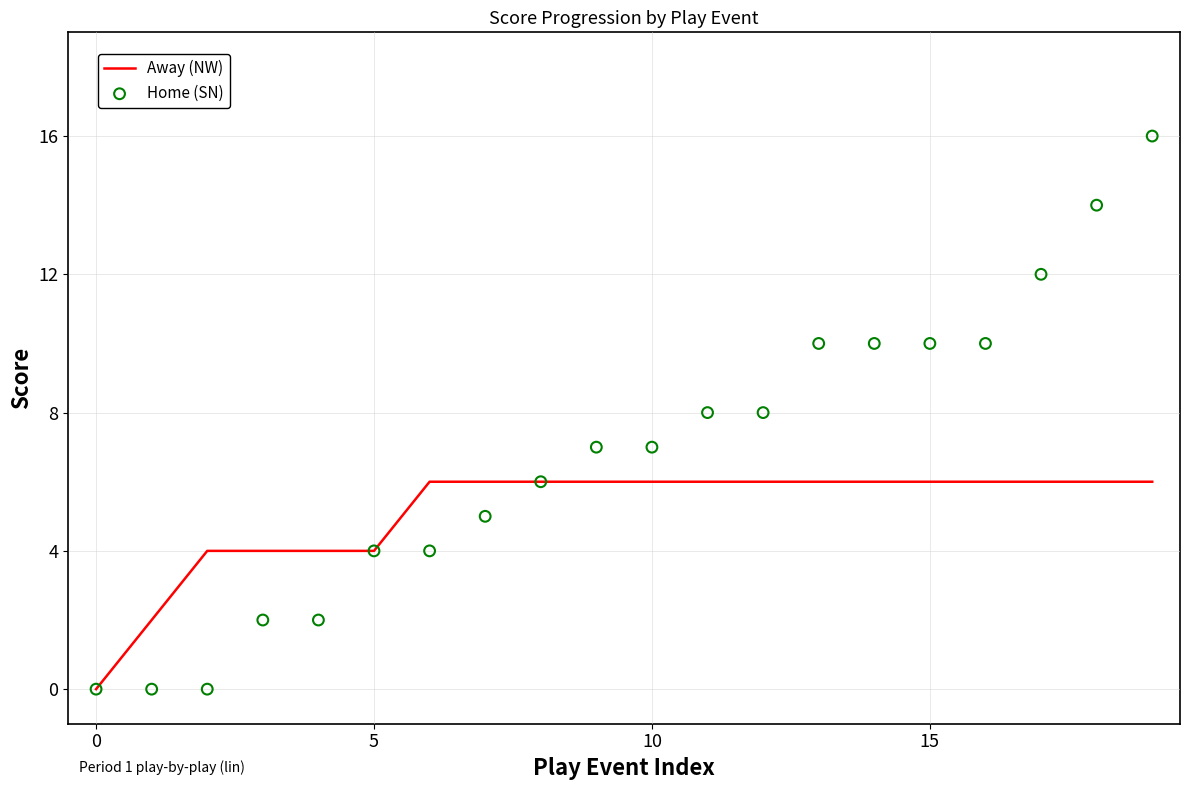

Is the value of Home (SN) at 18 greater than the value of Away (NW) at 19?

Yes